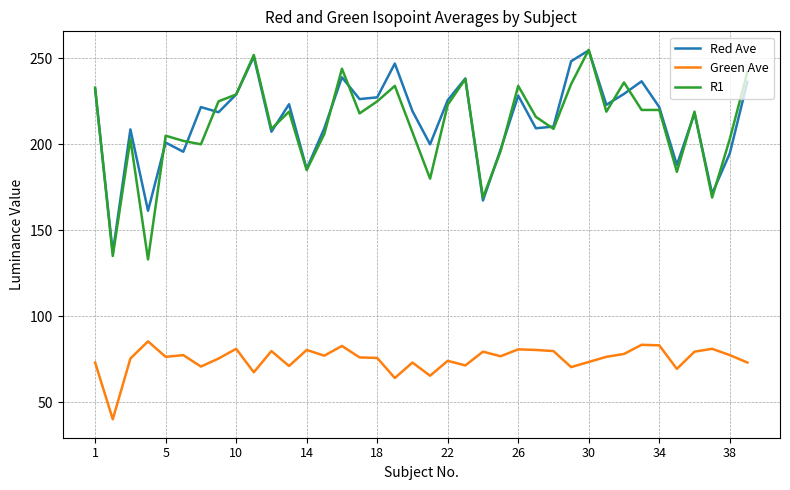

True or false: Green Ave and R1 cross at least once.

False